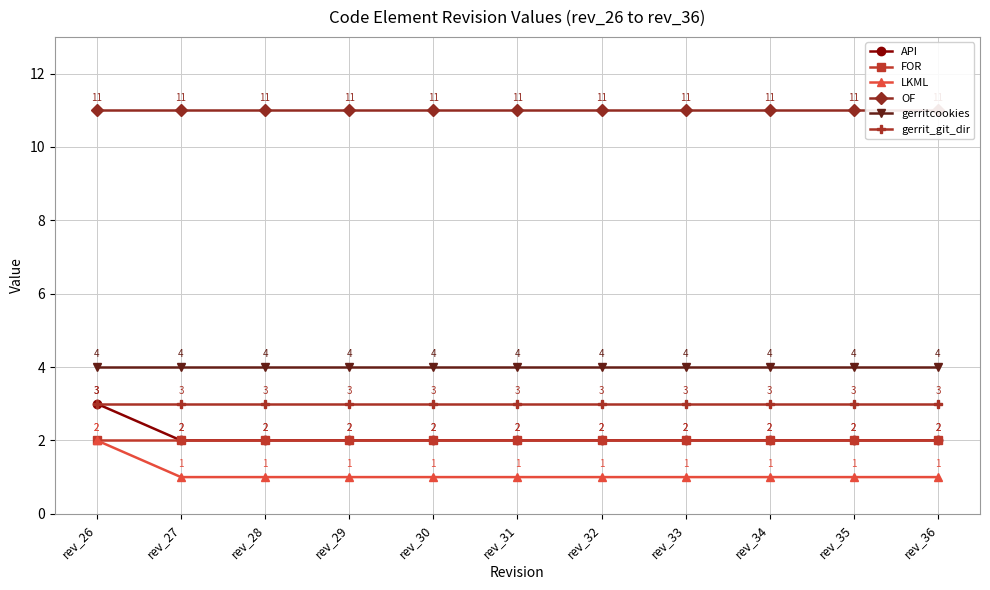

True or false: gerrit_git_dir and FOR cross at least once.

False